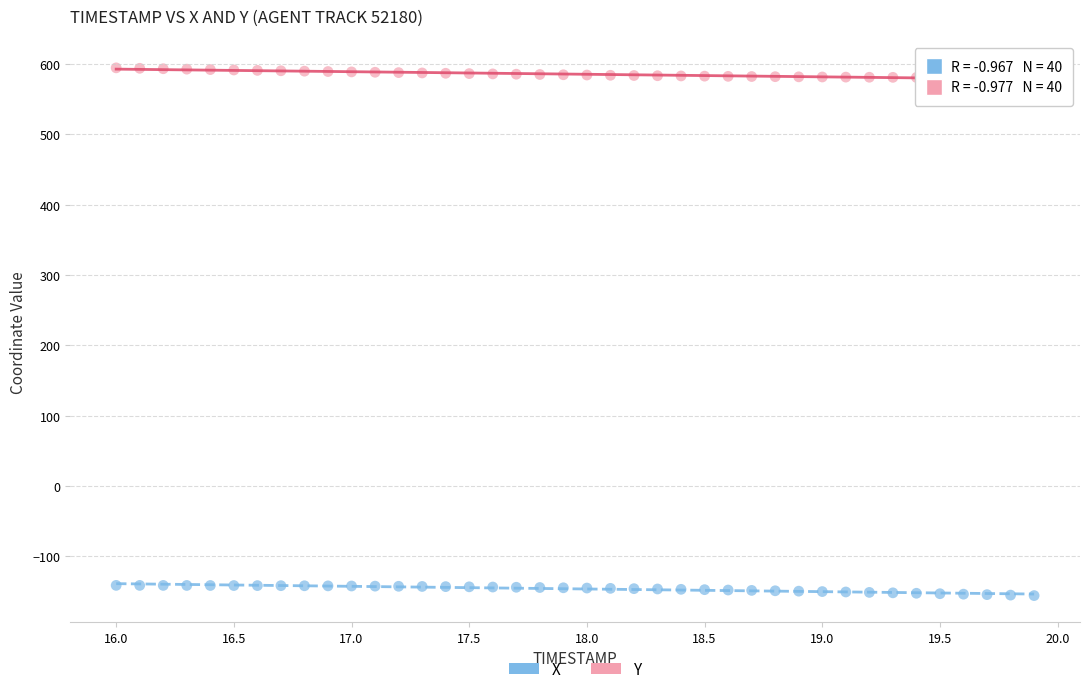

Which series reaches the minimum Y coordinate?

X